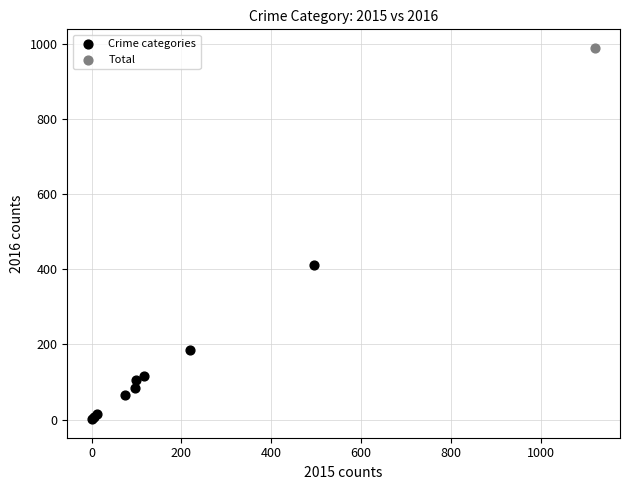

What are all the series names shown in the legend?

Crime categories, Total